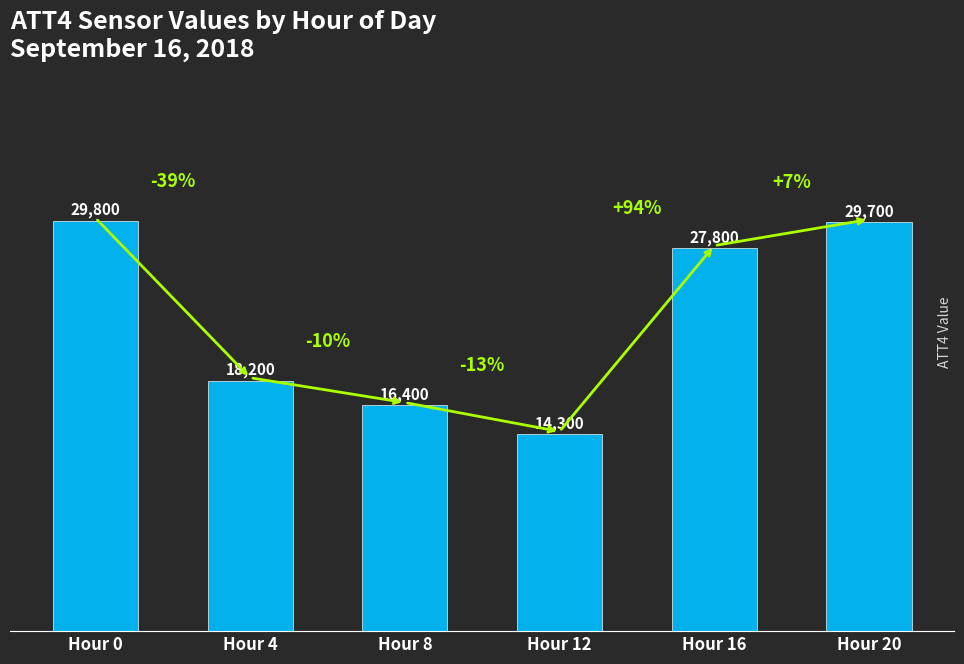

Approximately how many times larger is the value at Hour 12 compared to Hour 4?

0.8